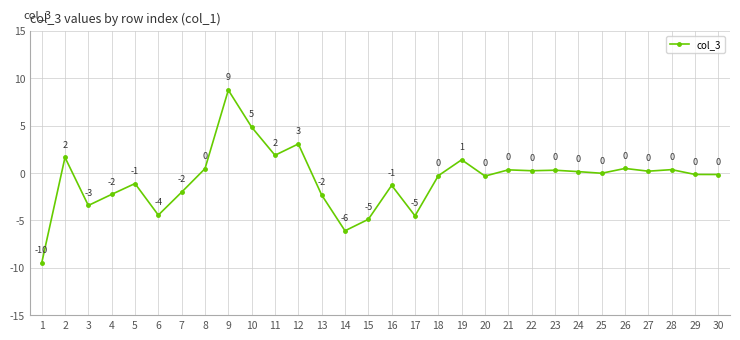

What is the sum of all values?

-18.9